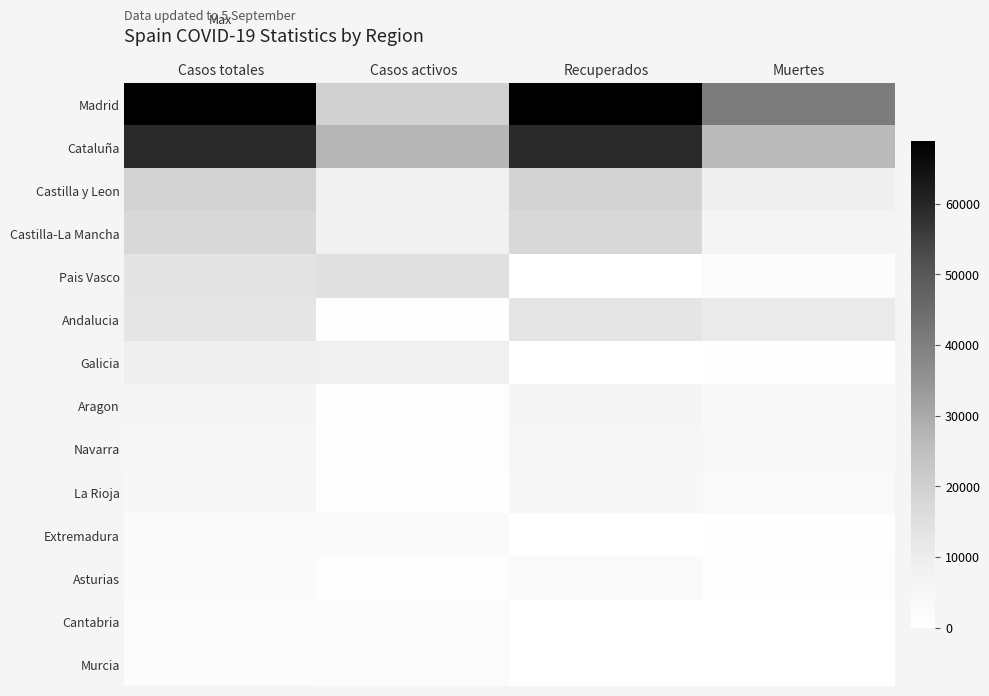

Which series has the largest range (max minus min)?

Madrid